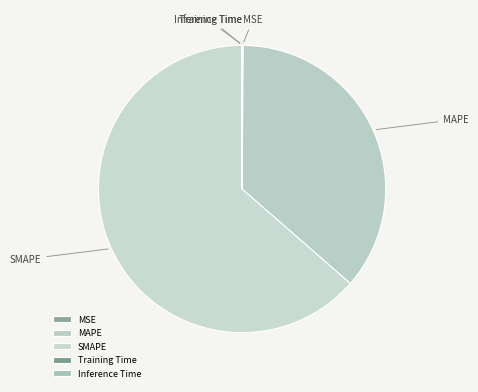

Is there a majority slice in this chart?

Yes